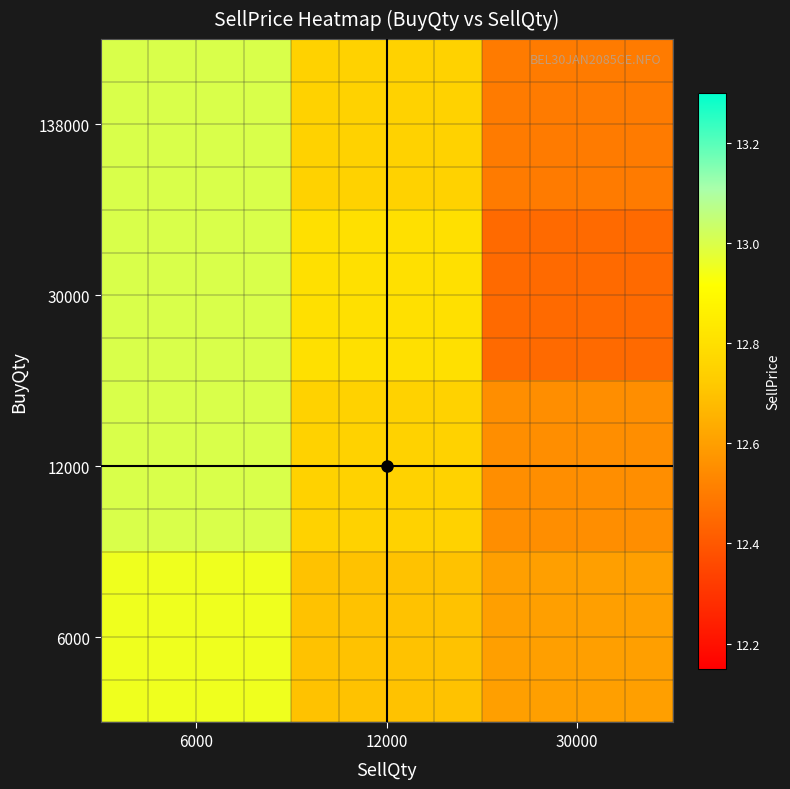

Between 6000 and 30000, which is larger?

6000